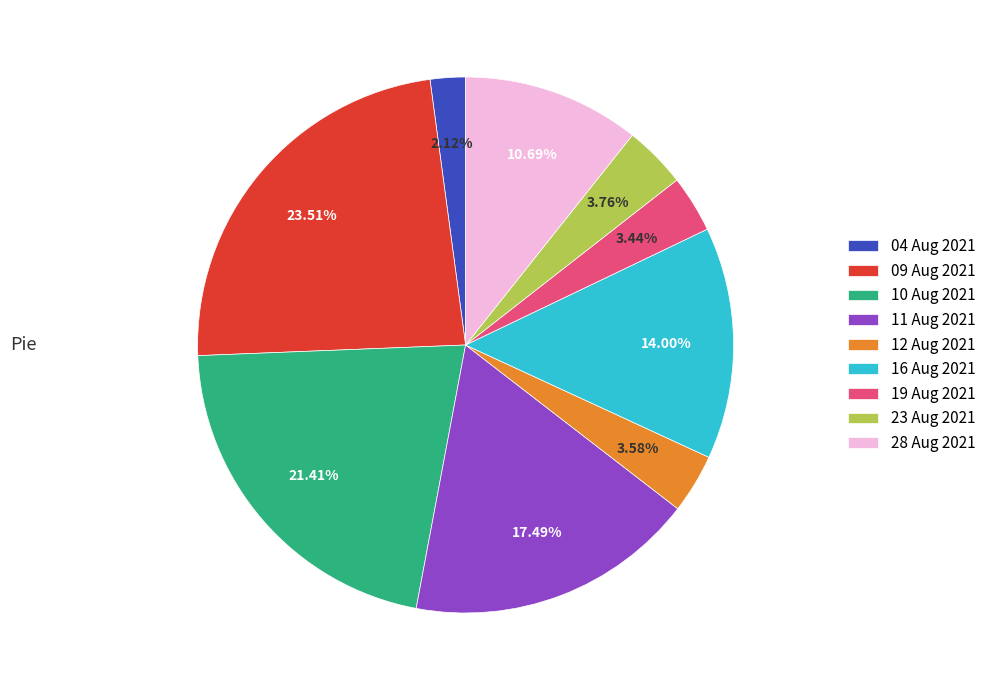

To the nearest percent, what is the difference between the largest and smallest slice percentages?

21%